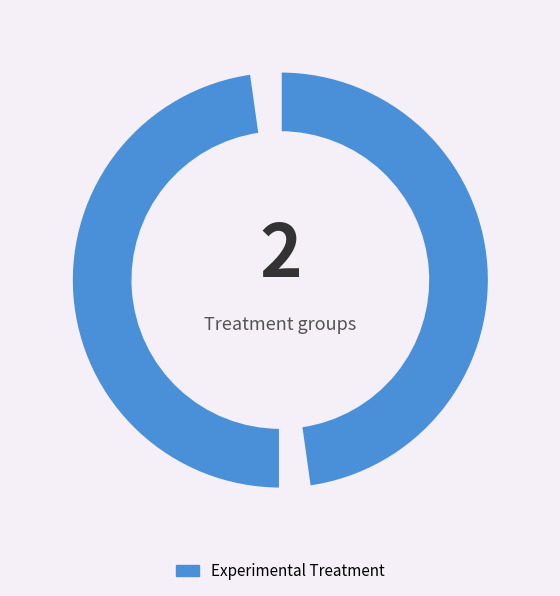

What is the majority slice?

送王子玉归南昌二首 其二